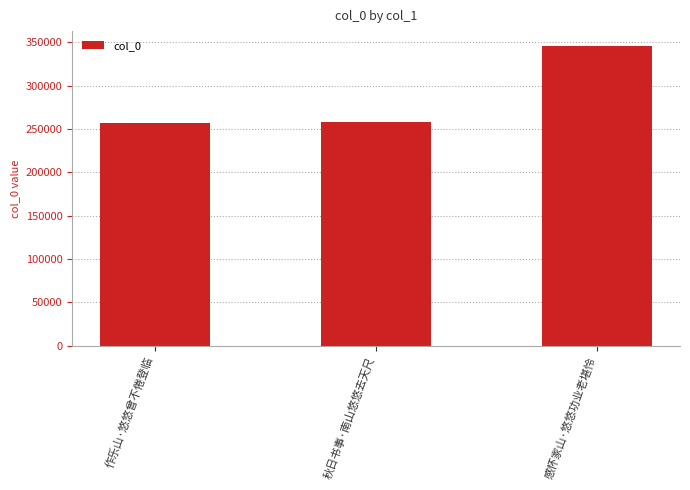

What is the label of the 1st bar from the left?

作乐山·悠悠曾不倦登临